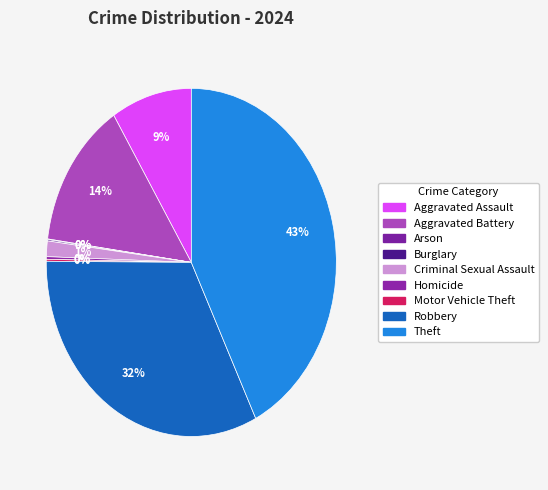

What is the largest slice in the pie chart?

Theft